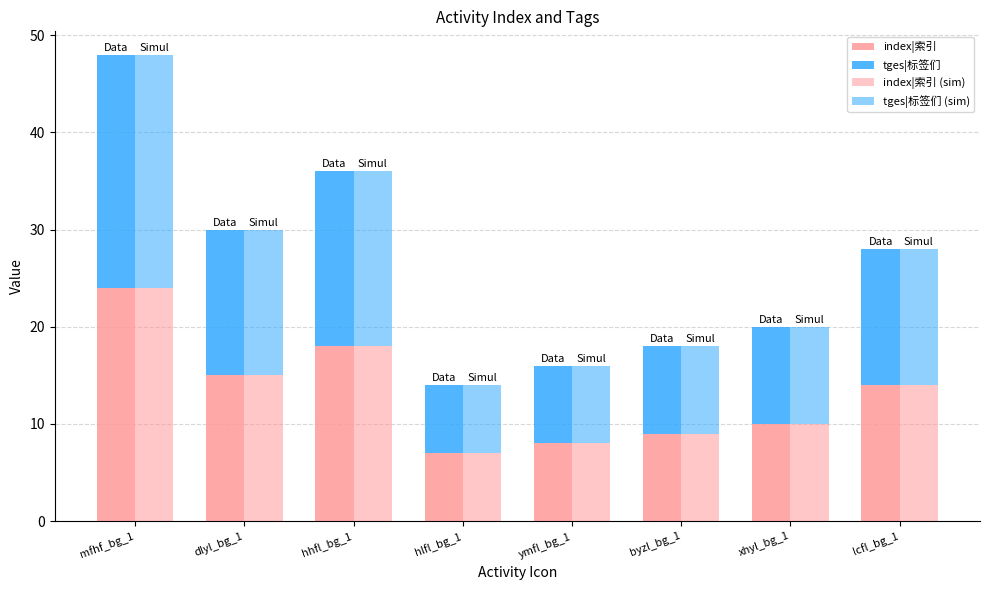

What is the value of the index|索引 bar at the 4th from the left?

7